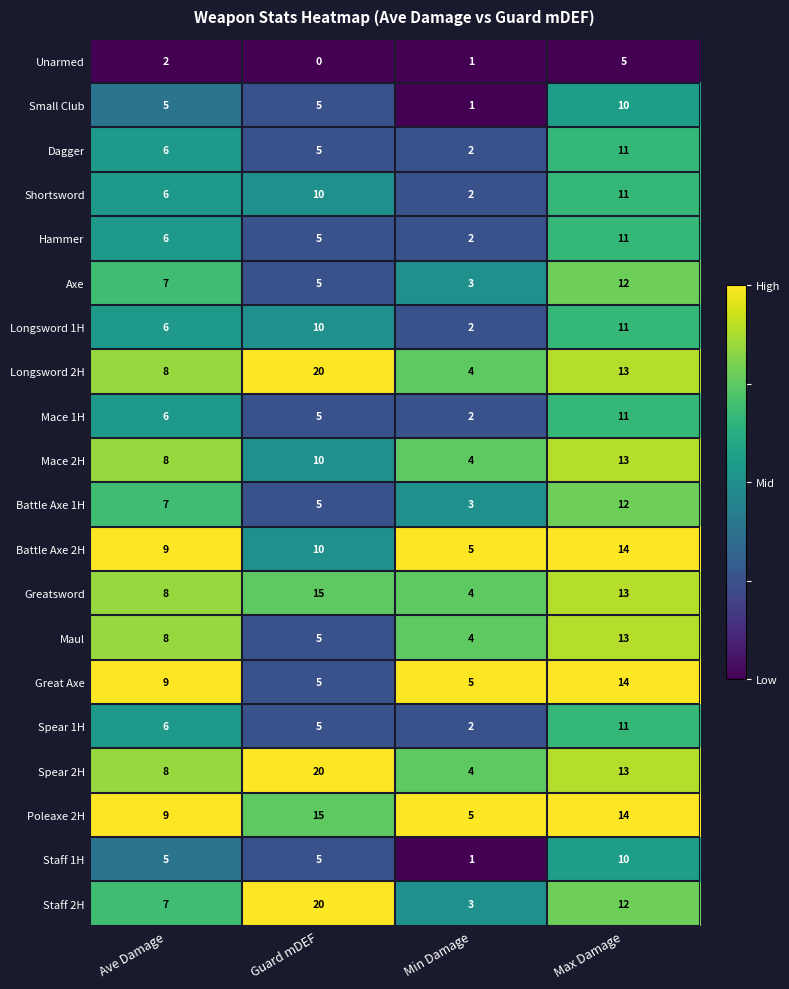

Rank the categories by Longsword 1H value from highest to lowest.

Max Damage, Guard mDEF, Ave Damage, Min Damage